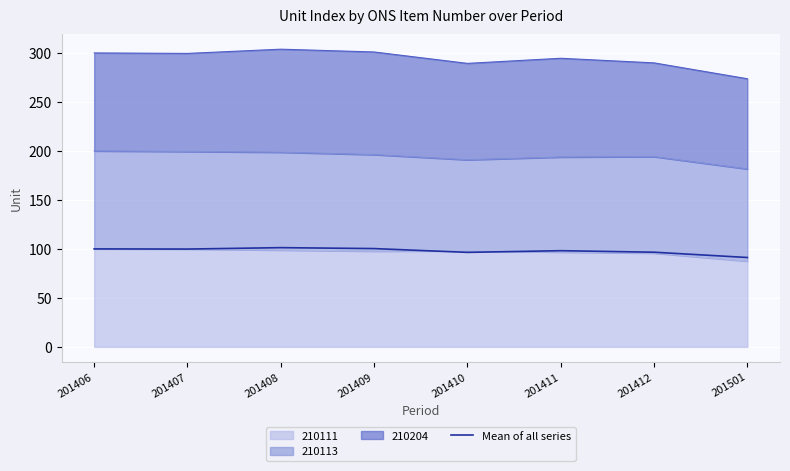

Where is the first local maximum?

201408